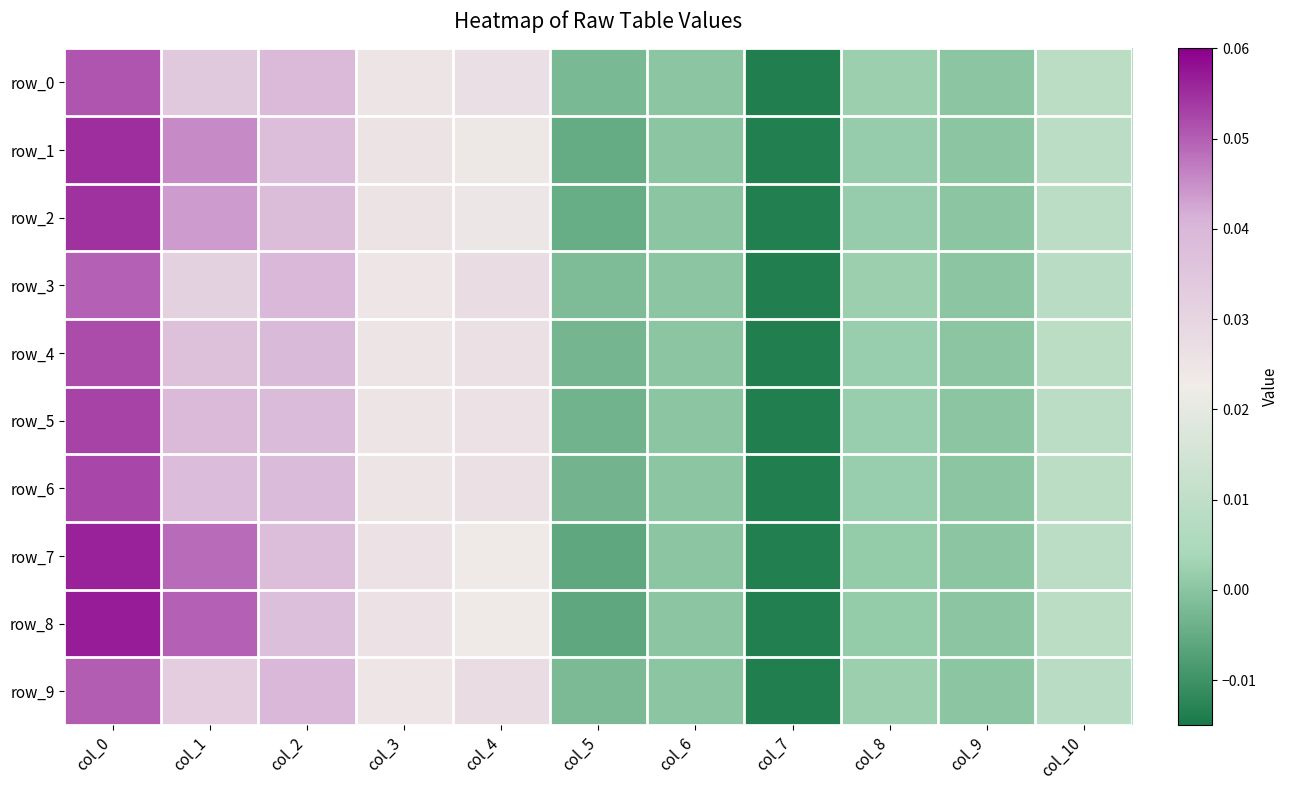

Where is row_3 nearest to the value 0?

col_6